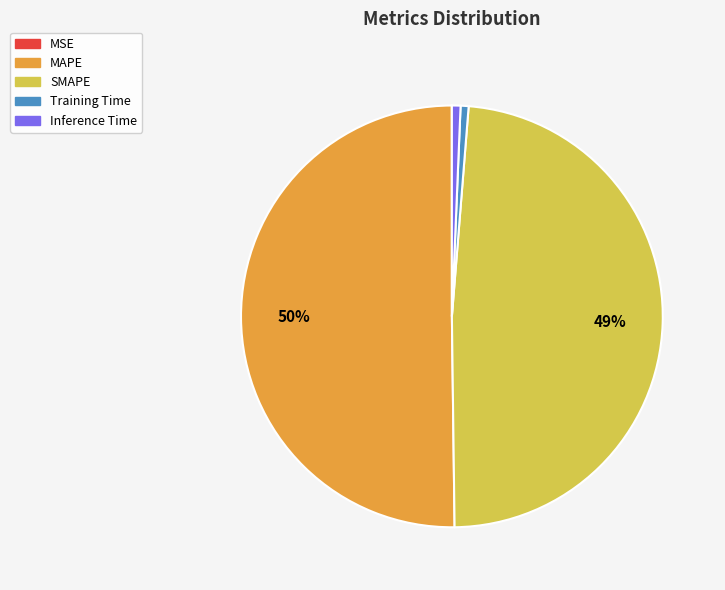

What percentage is the Inference Time slice, to the nearest percent?

1%